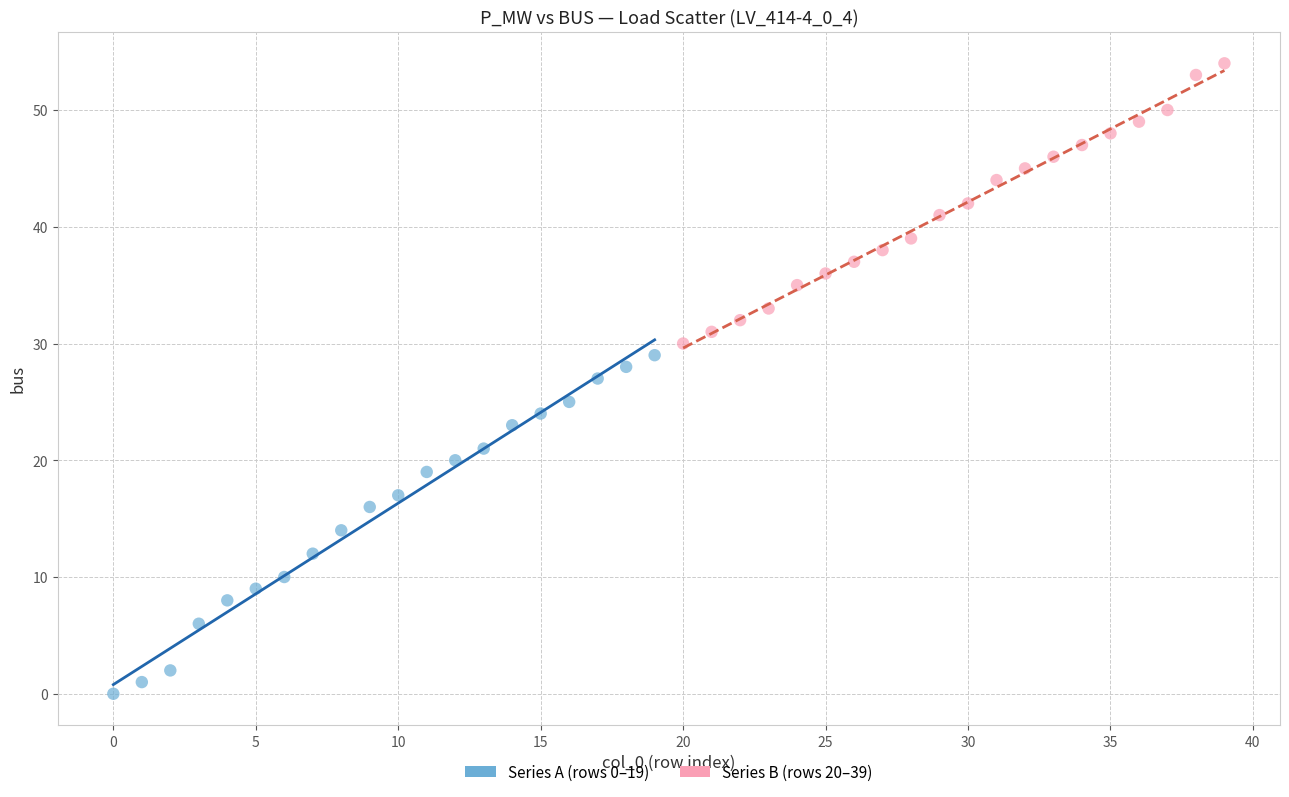

Which series contains the lowest Y value?

Series A (rows 0–19)